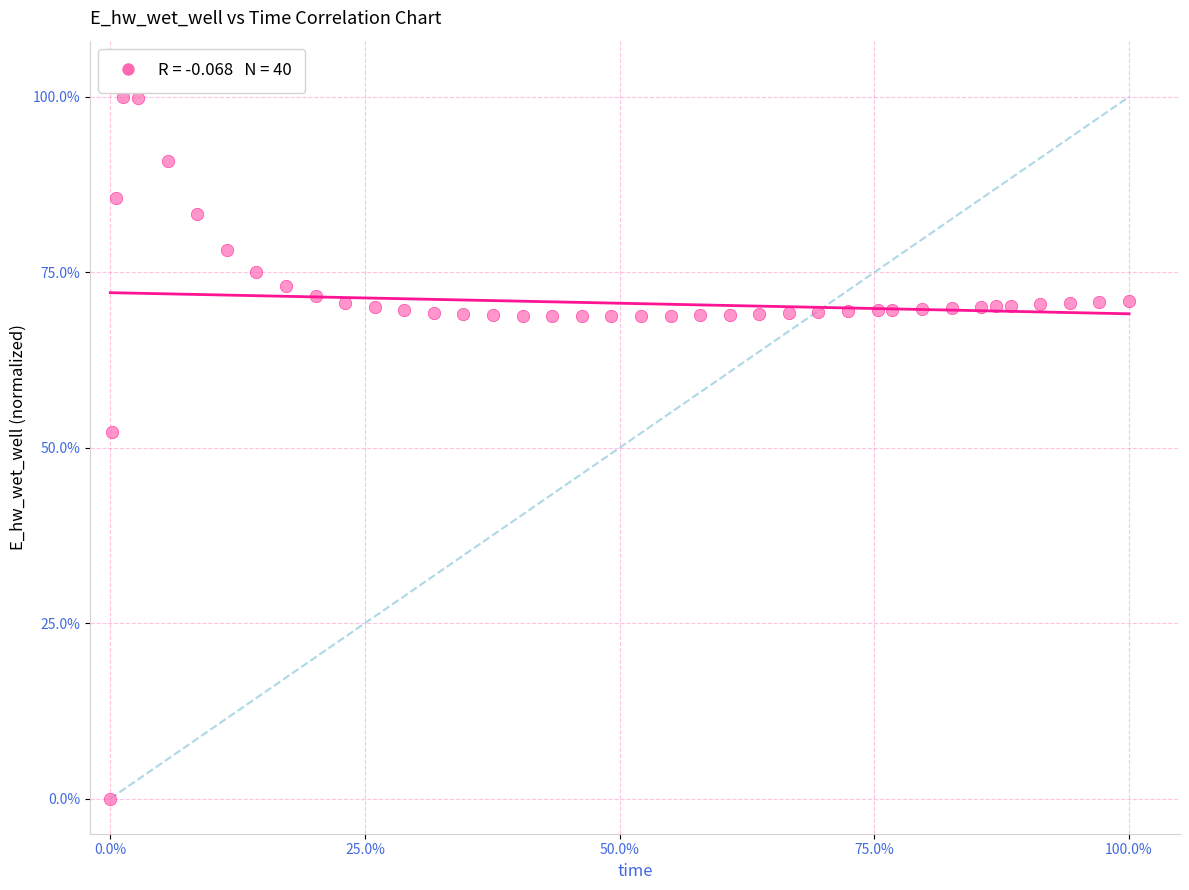

What is the range of Y values (max minus min)?

100.0